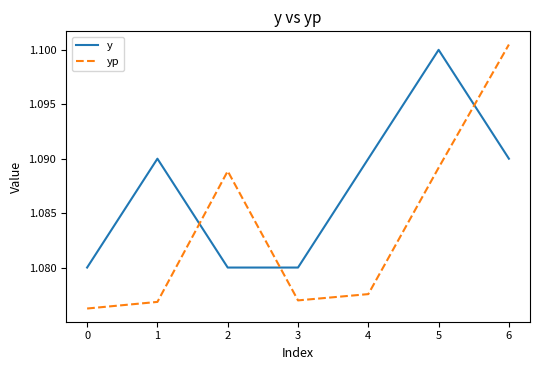

Count the yp values in the range 1 to 2.

7